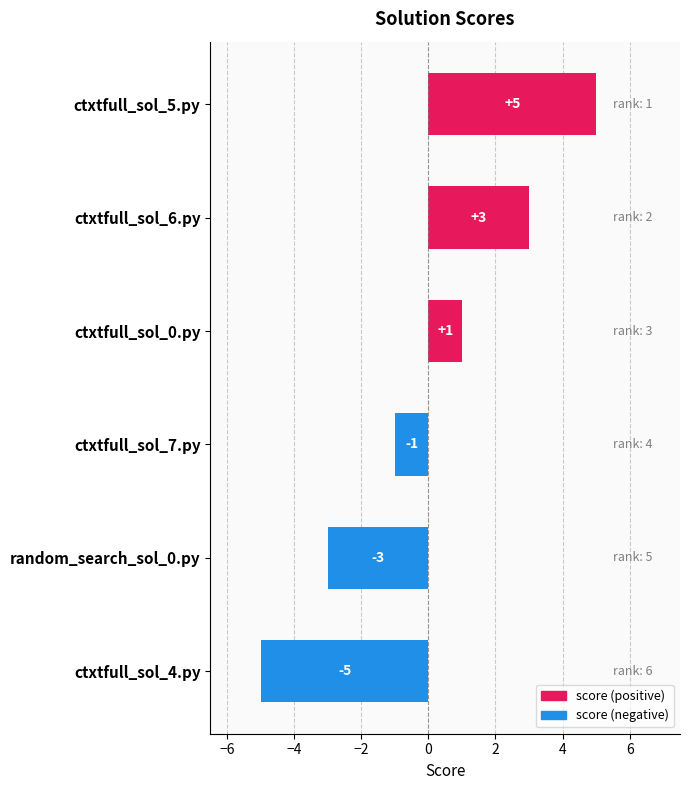

What is the maximum value shown in the chart?

5